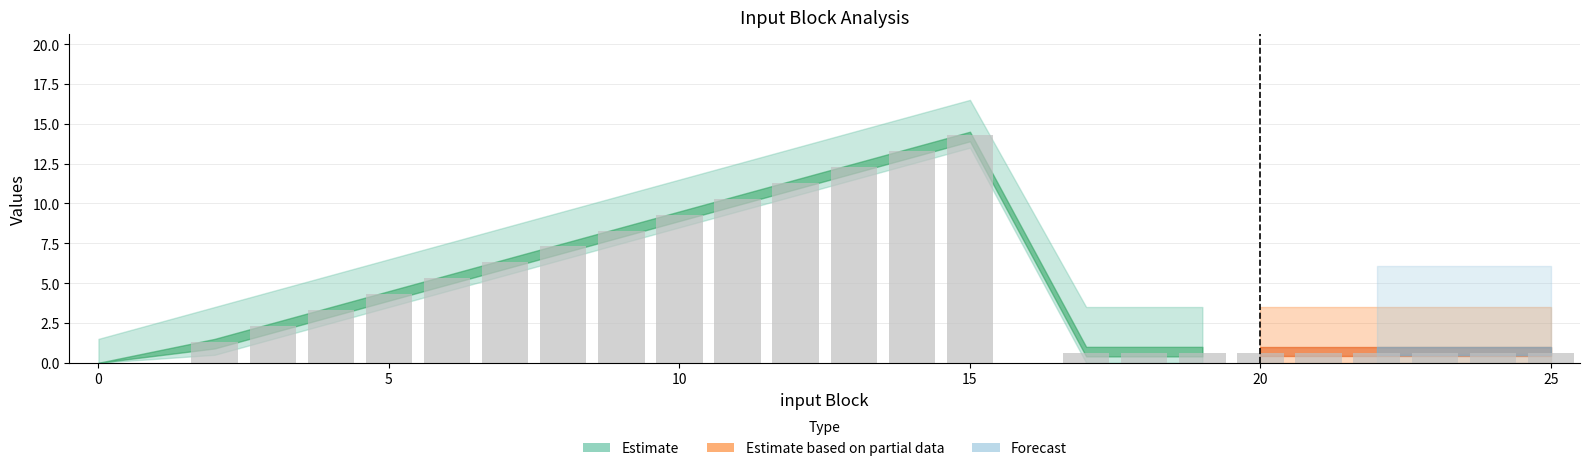

What is the greatest value displayed?

14.3